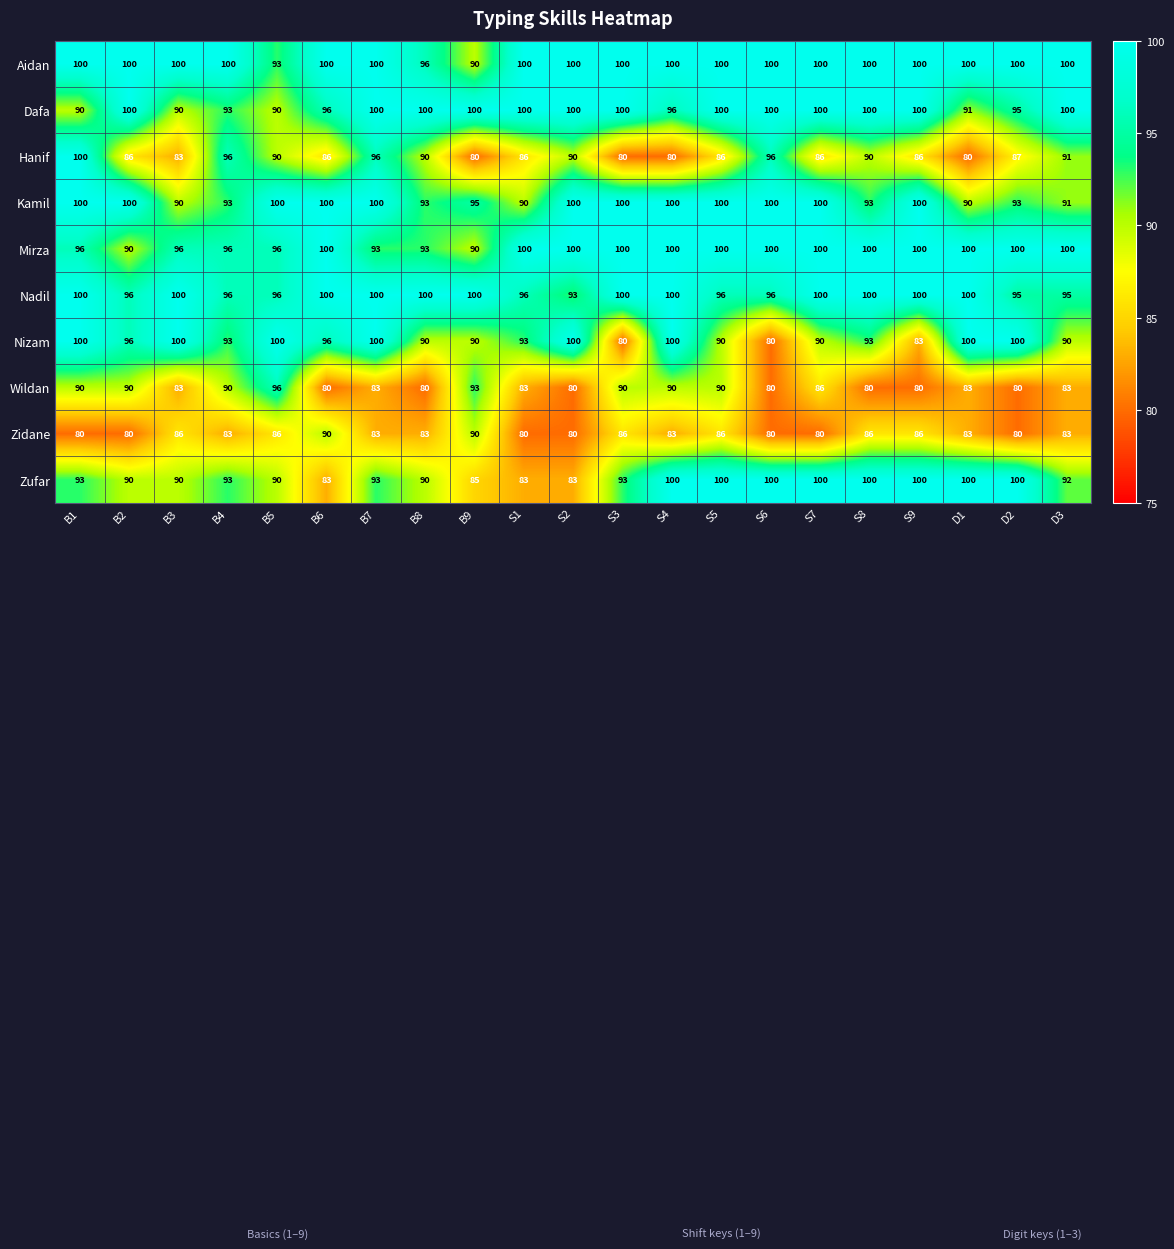

What is the average value of the Aidan series?

99